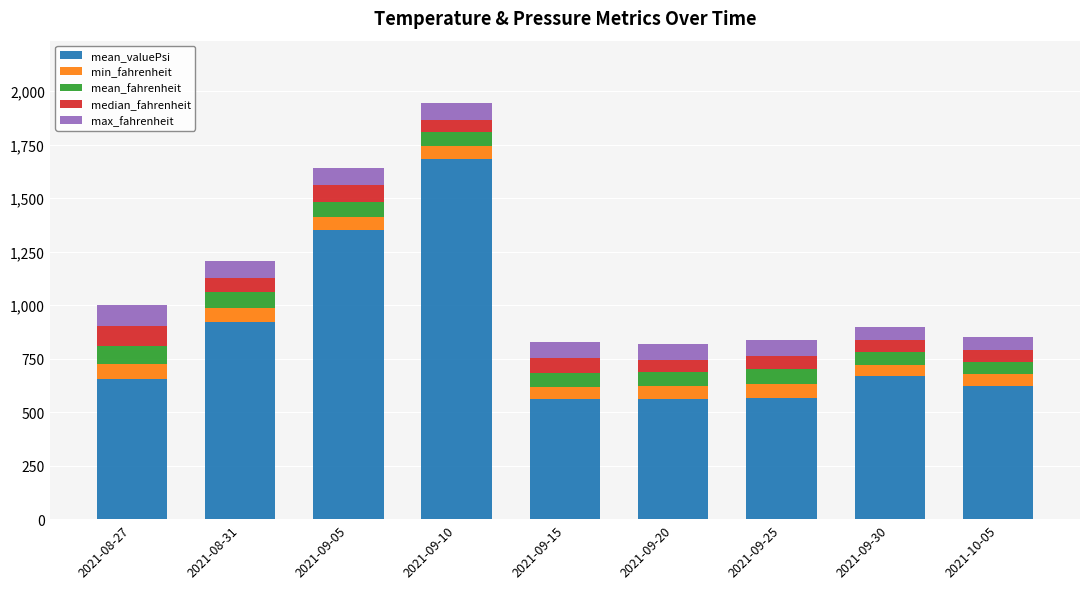

Is it true that mean_valuePsi equals 2237.3 at 2021-09-05?

False